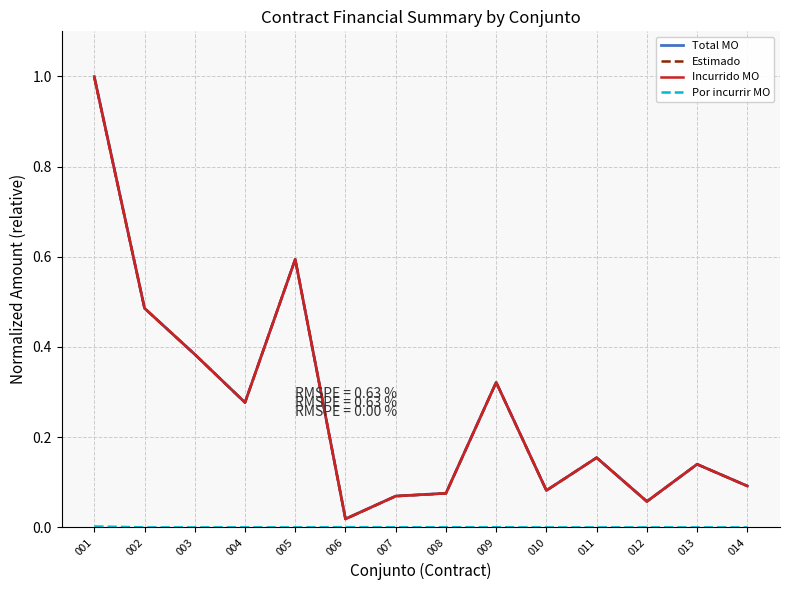

Does the chart have visible grid lines?

Yes